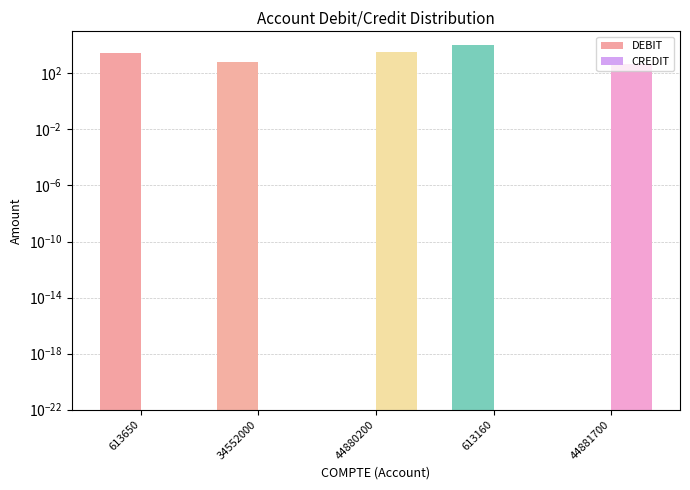

What is the label of the 5th bar from the left?

44881700